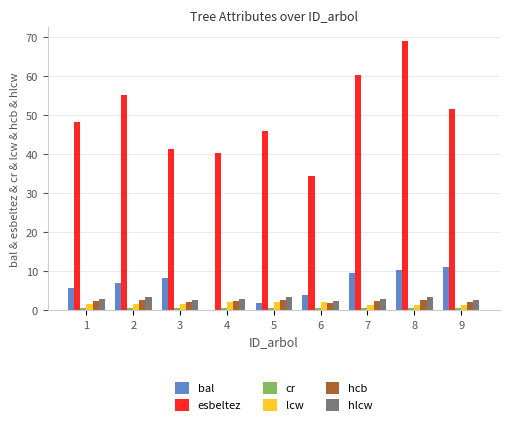

Between 3 and 4, which series saw the biggest shift?

bal